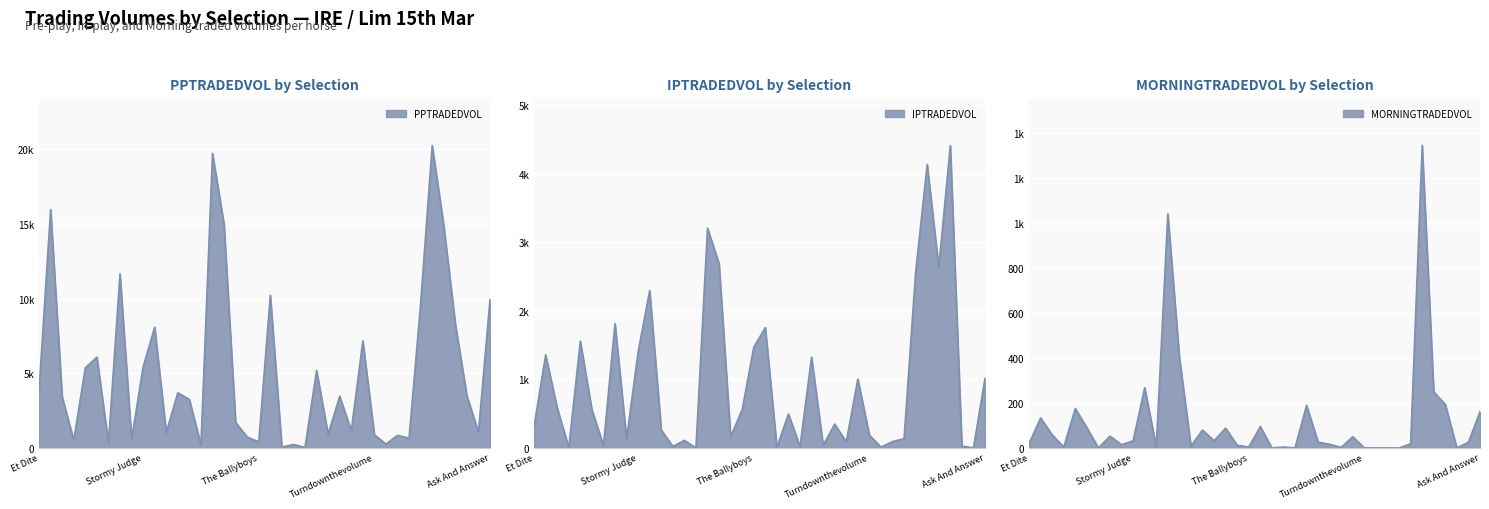

Between Misty Adage and Carnet De Stage, which series saw the biggest shift?

PPTRADEDVOL